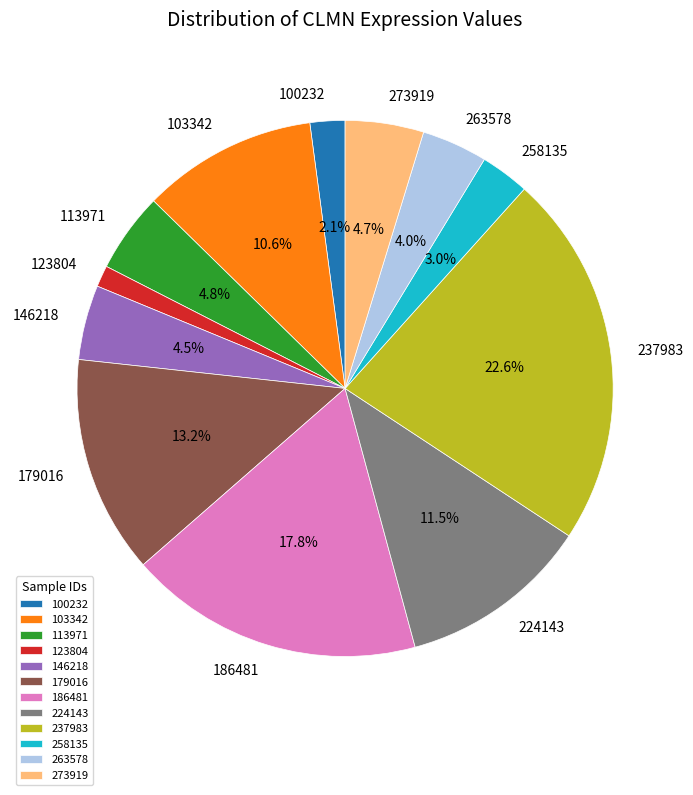

Which slice is the smallest?

123804